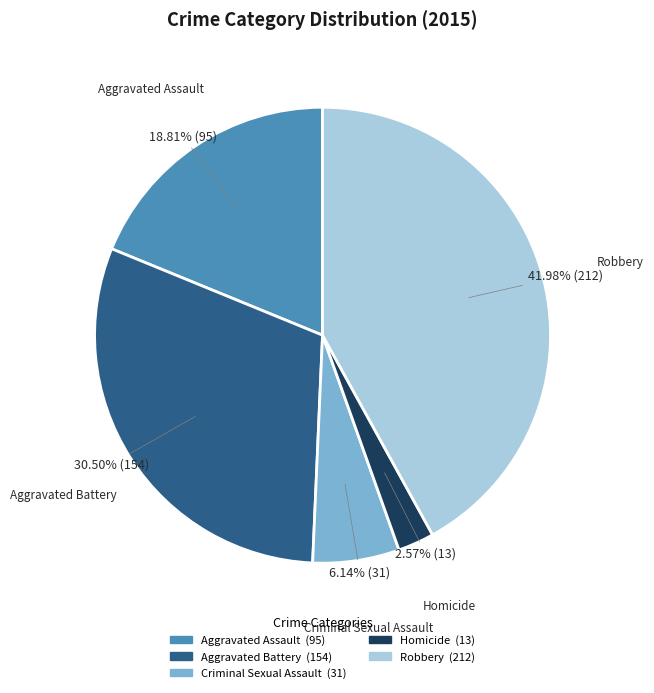

What percentage is NOT represented by Criminal Sexual Assault?

93.9%